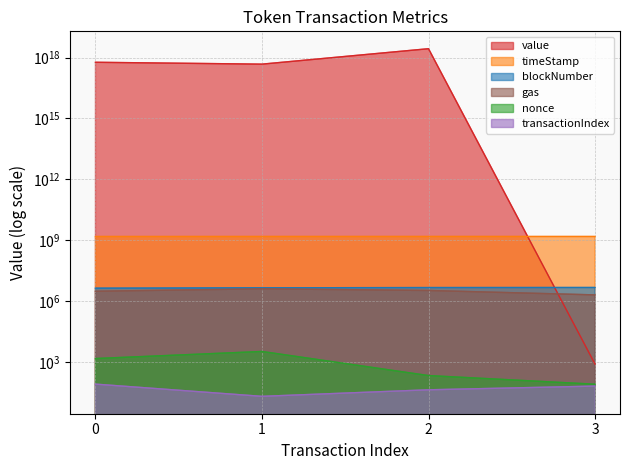

Which series has the largest total across all categories?

value